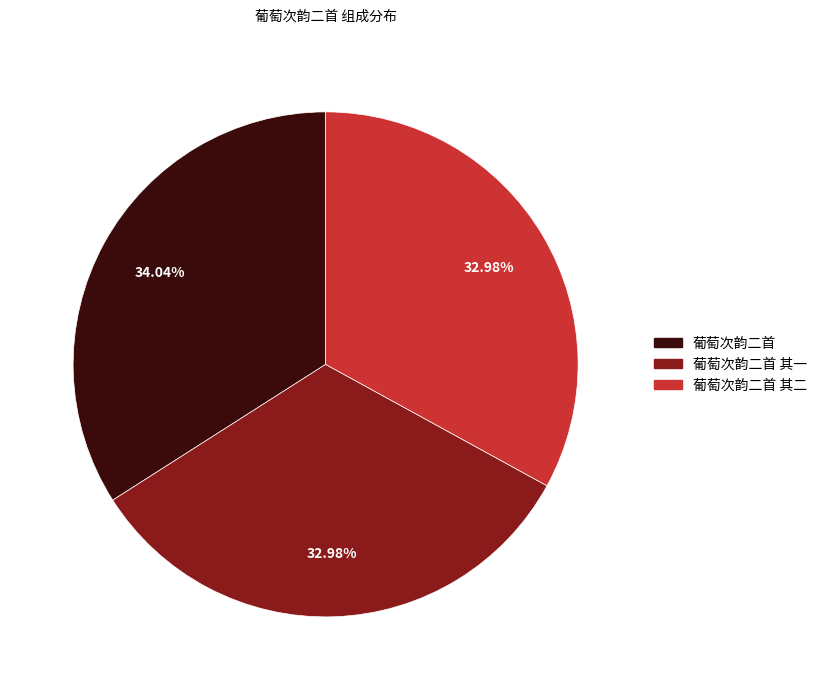

Is there a majority slice in this chart?

No